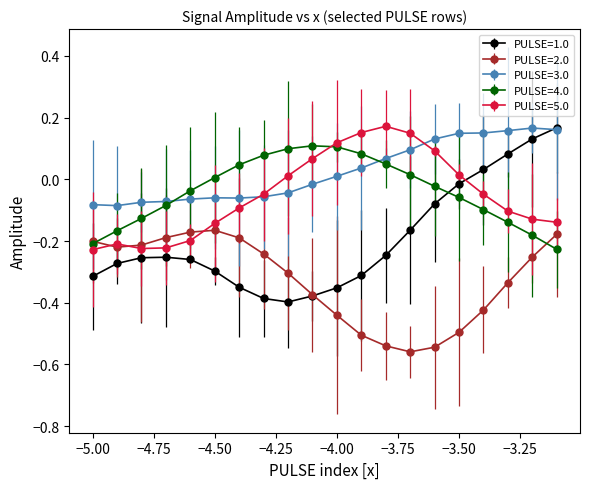

Which series has the largest total across all categories?

PULSE=3.0